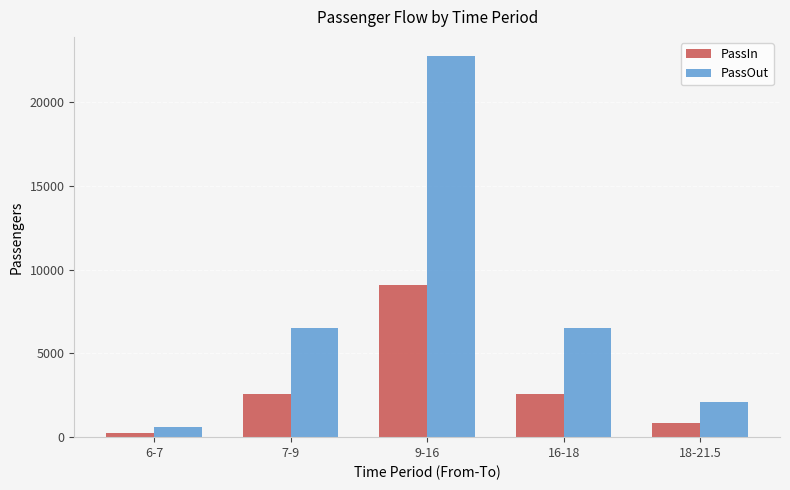

The value of PassOut at 9-16 is 39294. True or false?

False